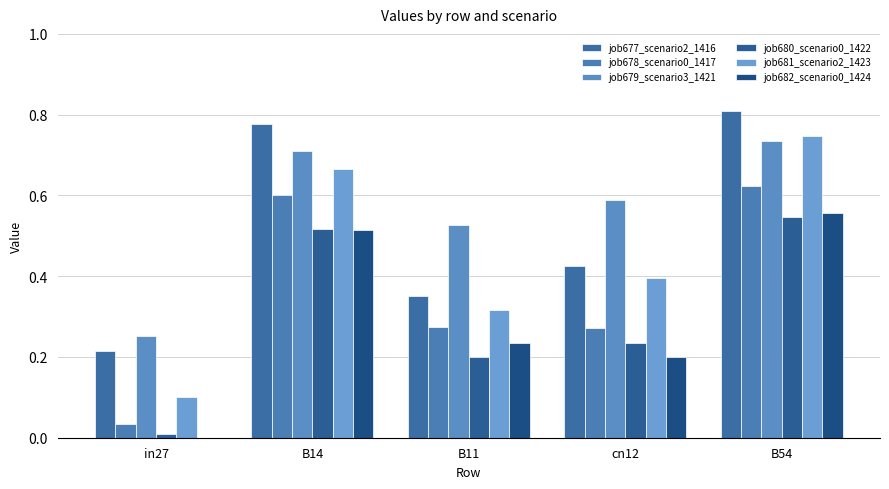

How many distinct data groups are displayed?

6